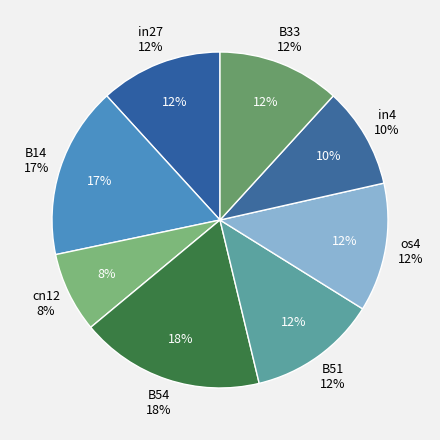

Which category has the biggest portion of the pie?

B54